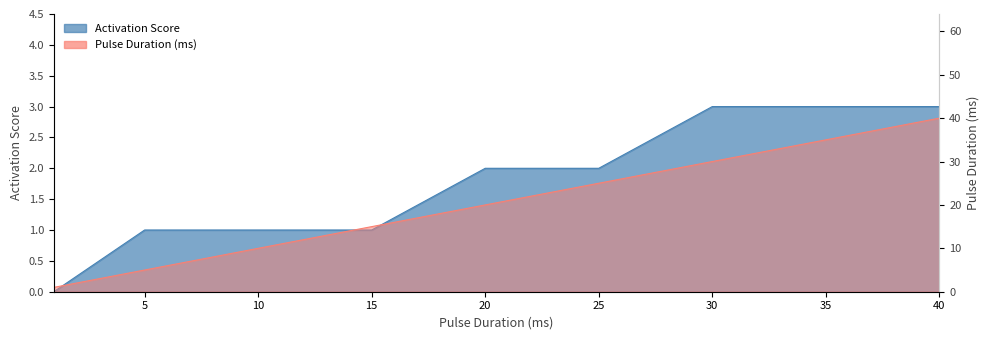

Does the chart have visible grid lines?

No